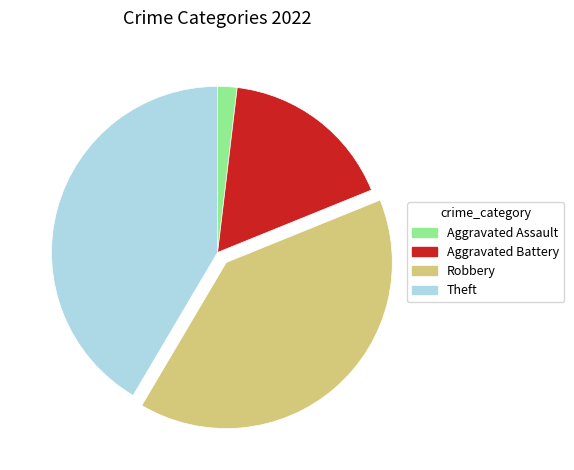

Does any single category account for the majority?

No